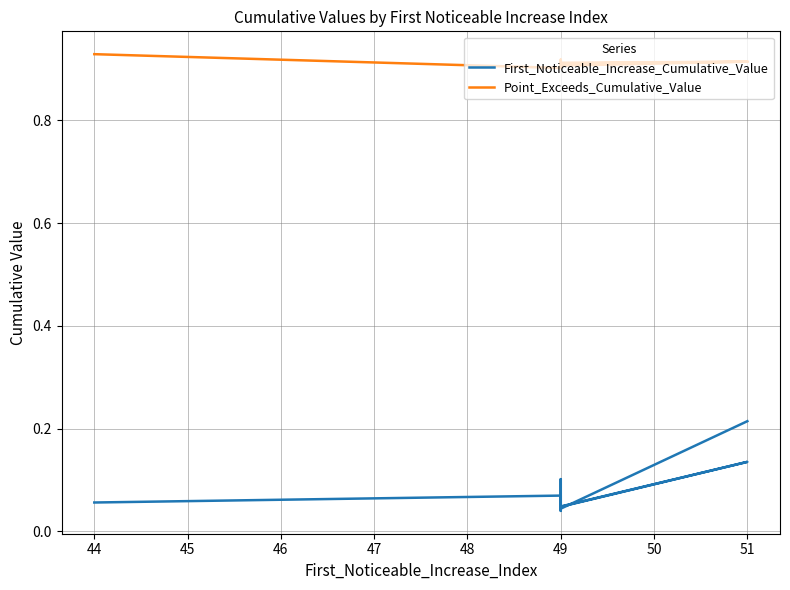

List the series in order of their peak value, highest first.

Point_Exceeds_Cumulative_Value, First_Noticeable_Increase_Cumulative_Value